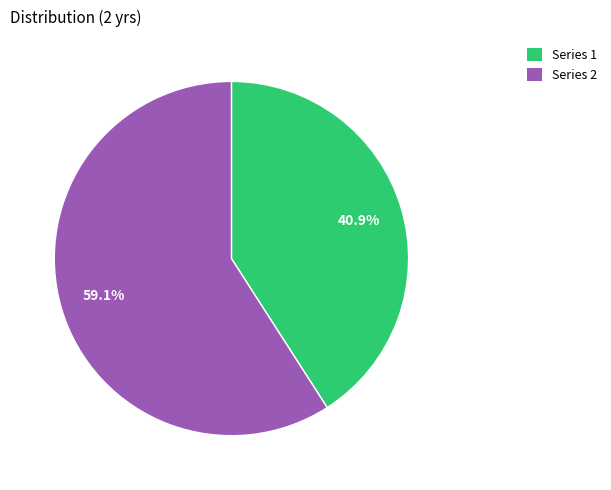

Is there any slice that represents more than half of the pie?

Yes